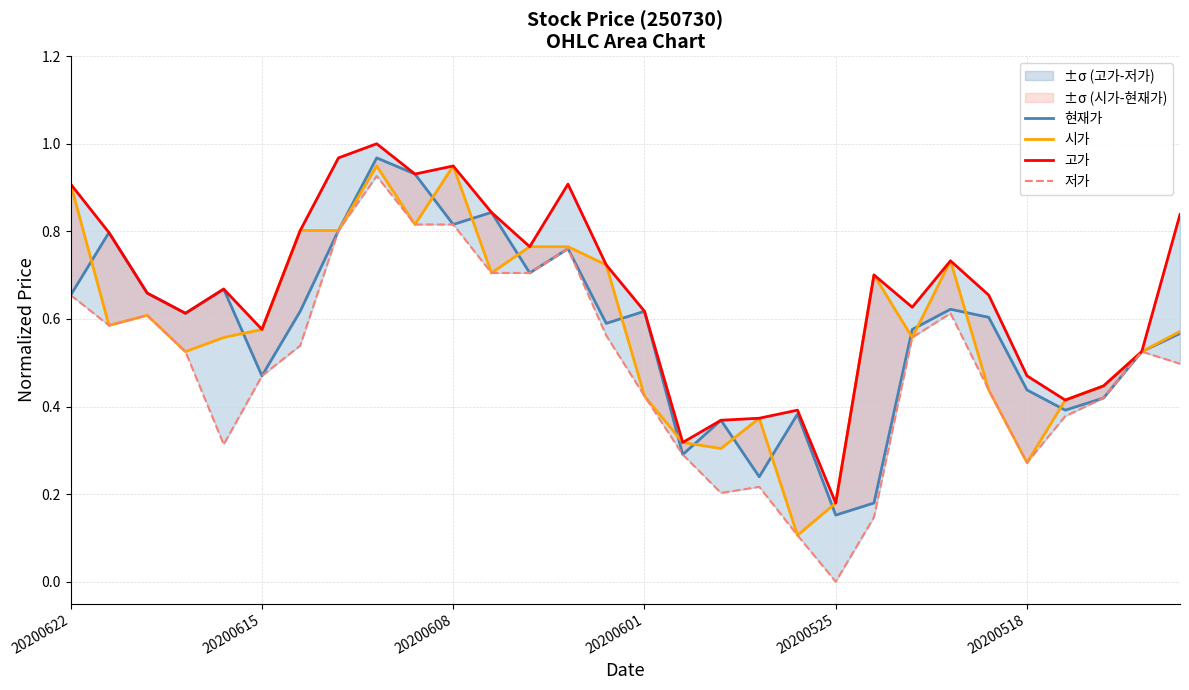

At 24, list the series in order from largest to smallest.

고가, 현재가, 시가, 저가